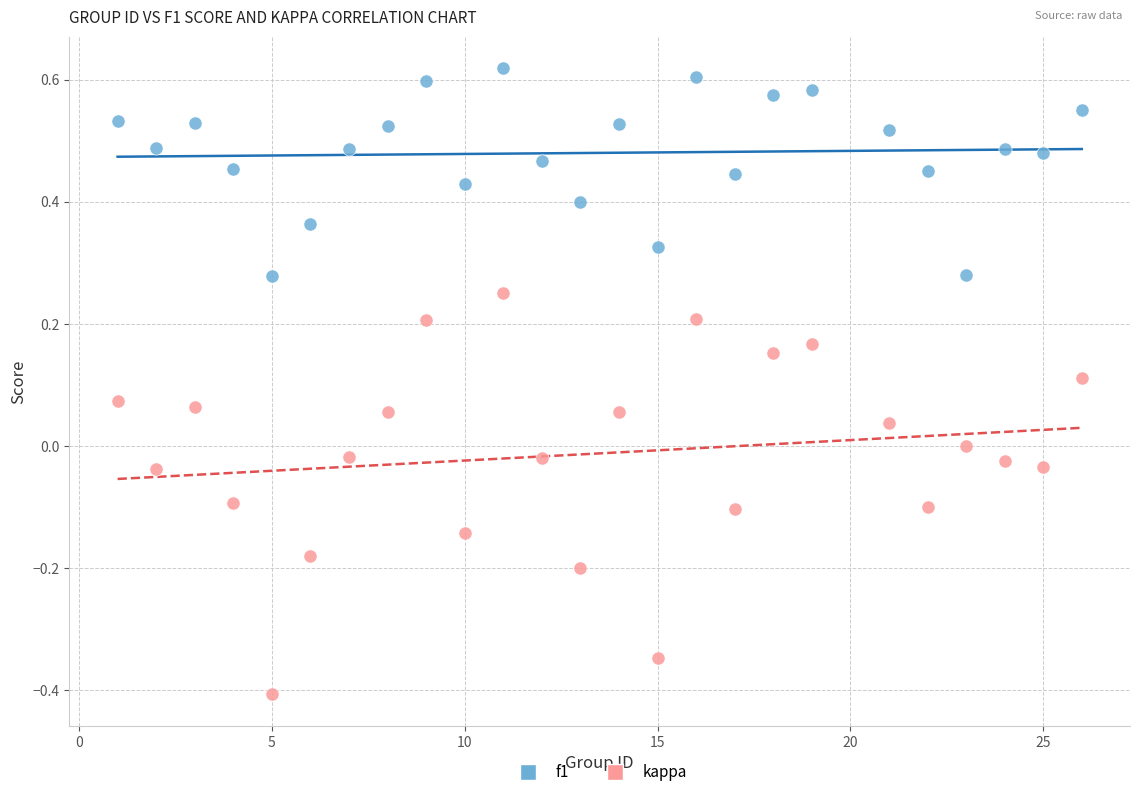

Across all data points, what is the range of X values (max minus min)?

25.0